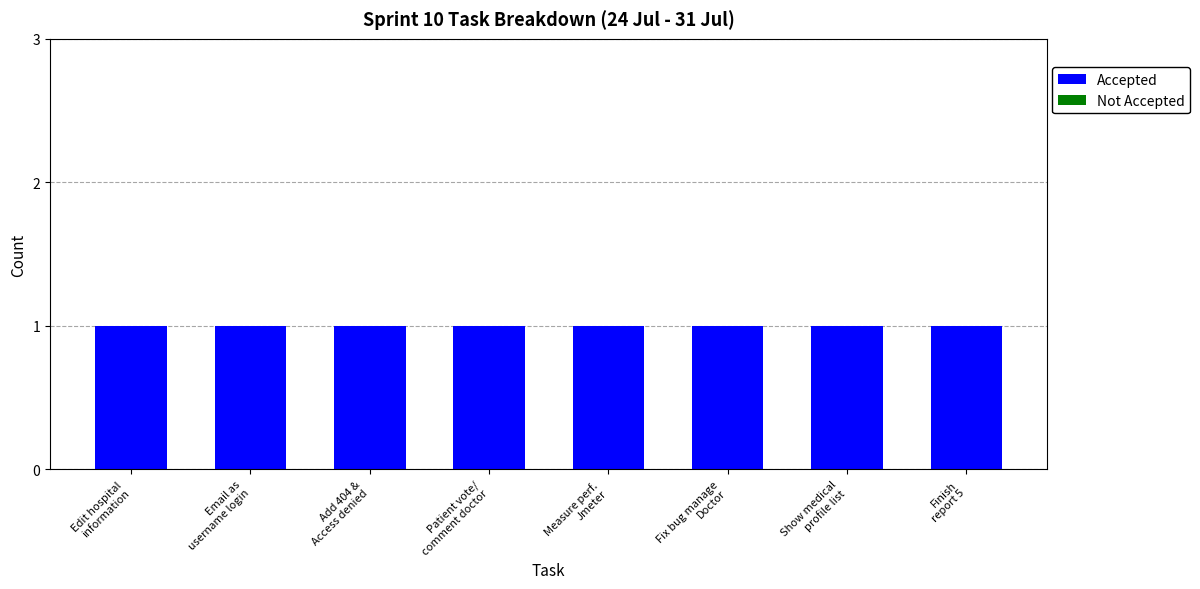

What is the average value of the Accepted series?

1